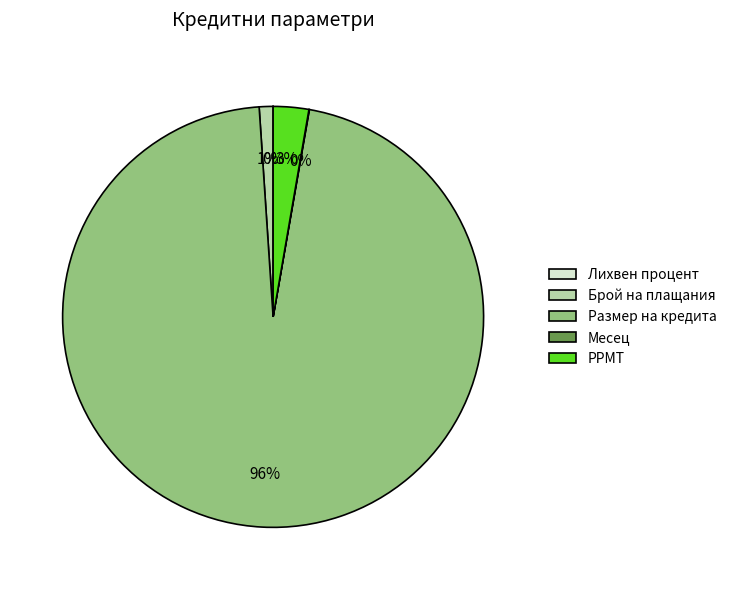

Does Размер на кредита represent more than half of the total?

Yes